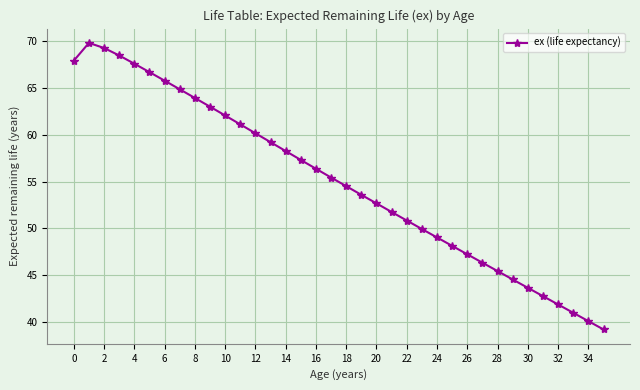

What is the greatest value displayed?

69.8